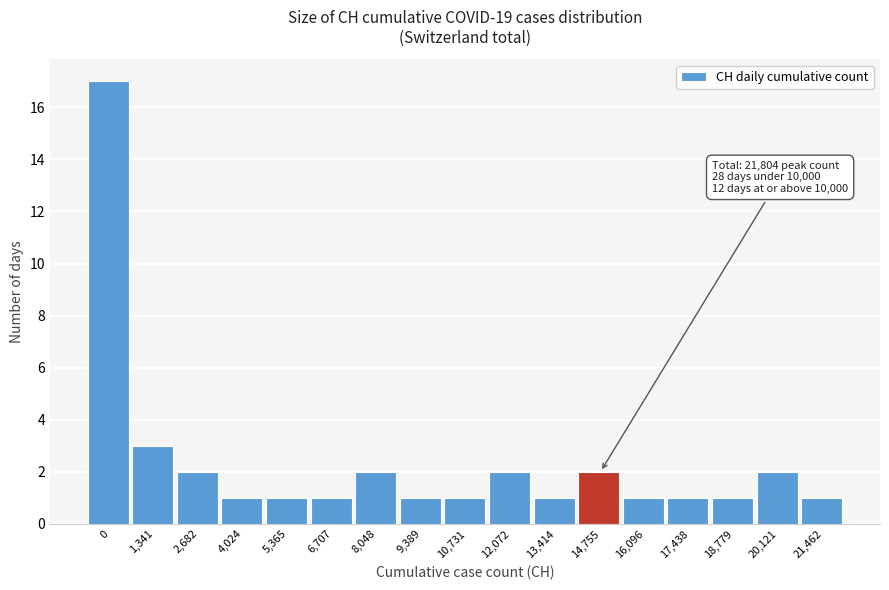

Reading left to right, list all the values displayed in this chart.

17	3	2	1	1	1	2	1	1	2	1	2	1	1	1	2	1